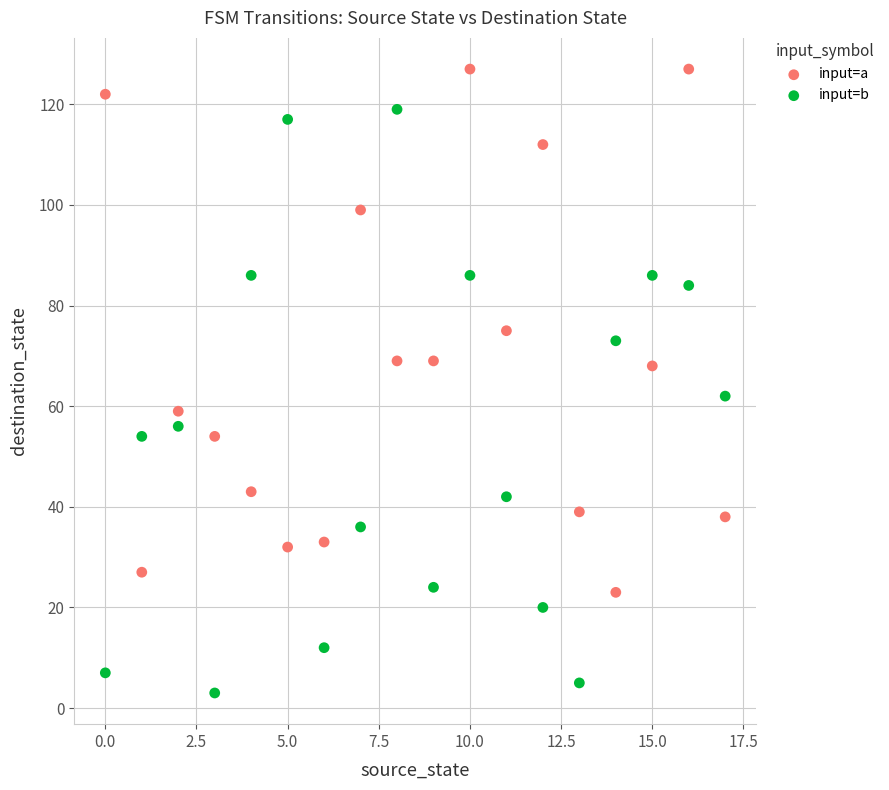

What are all the series names shown in the legend?

input=a, input=b